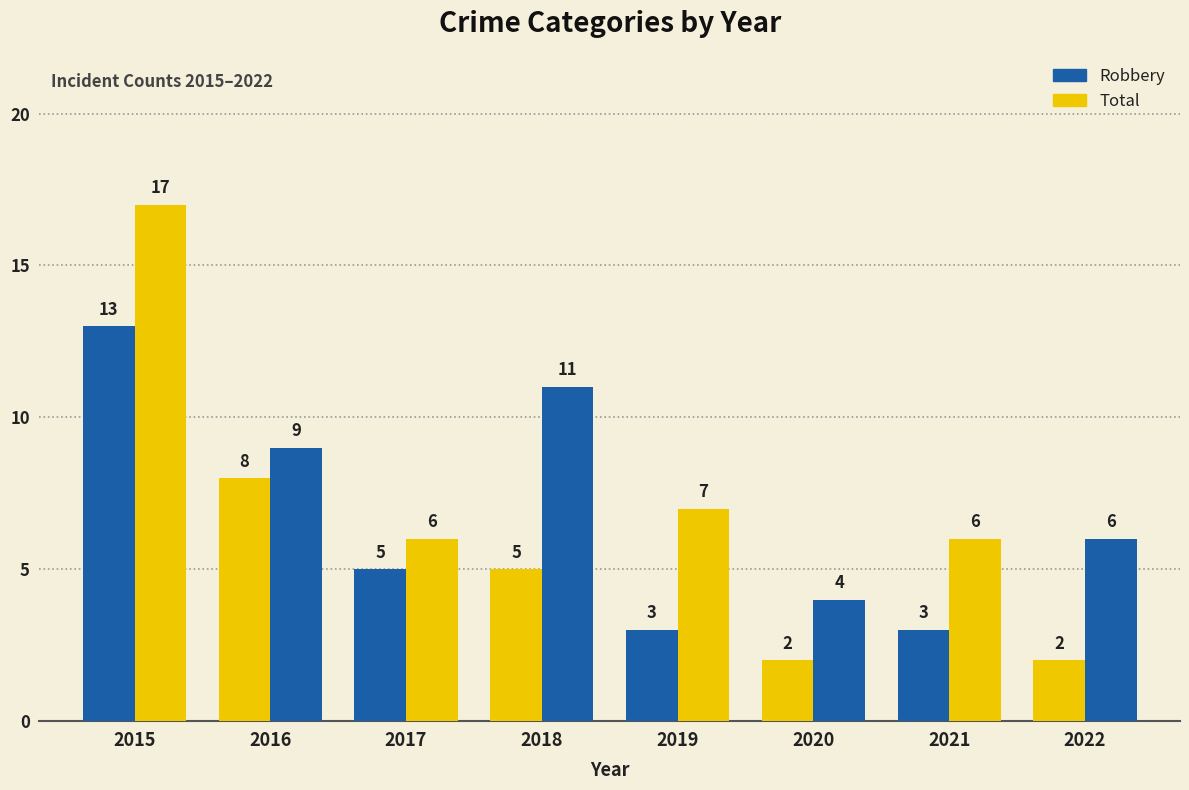

Does the chart contain any negative values?

No